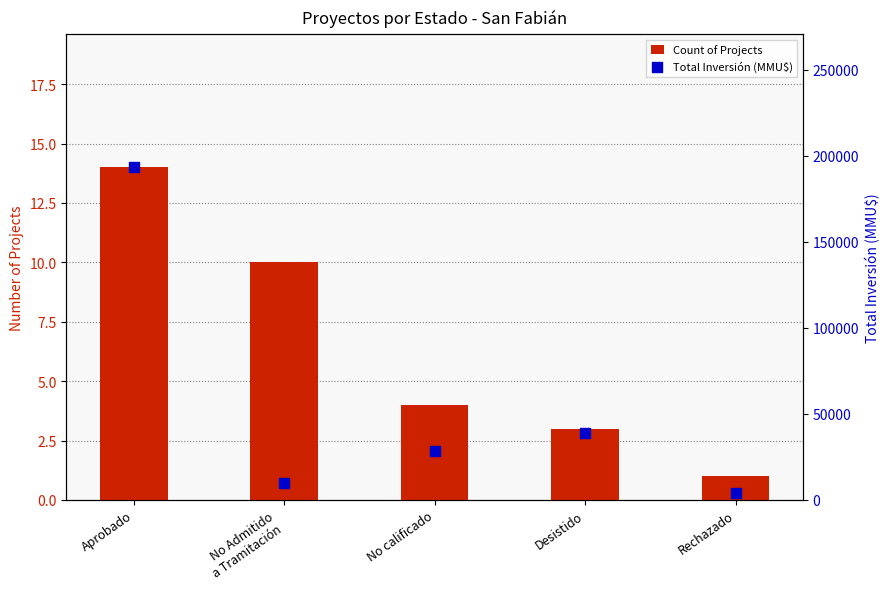

Which series reaches the minimum Y coordinate?

Count of Projects